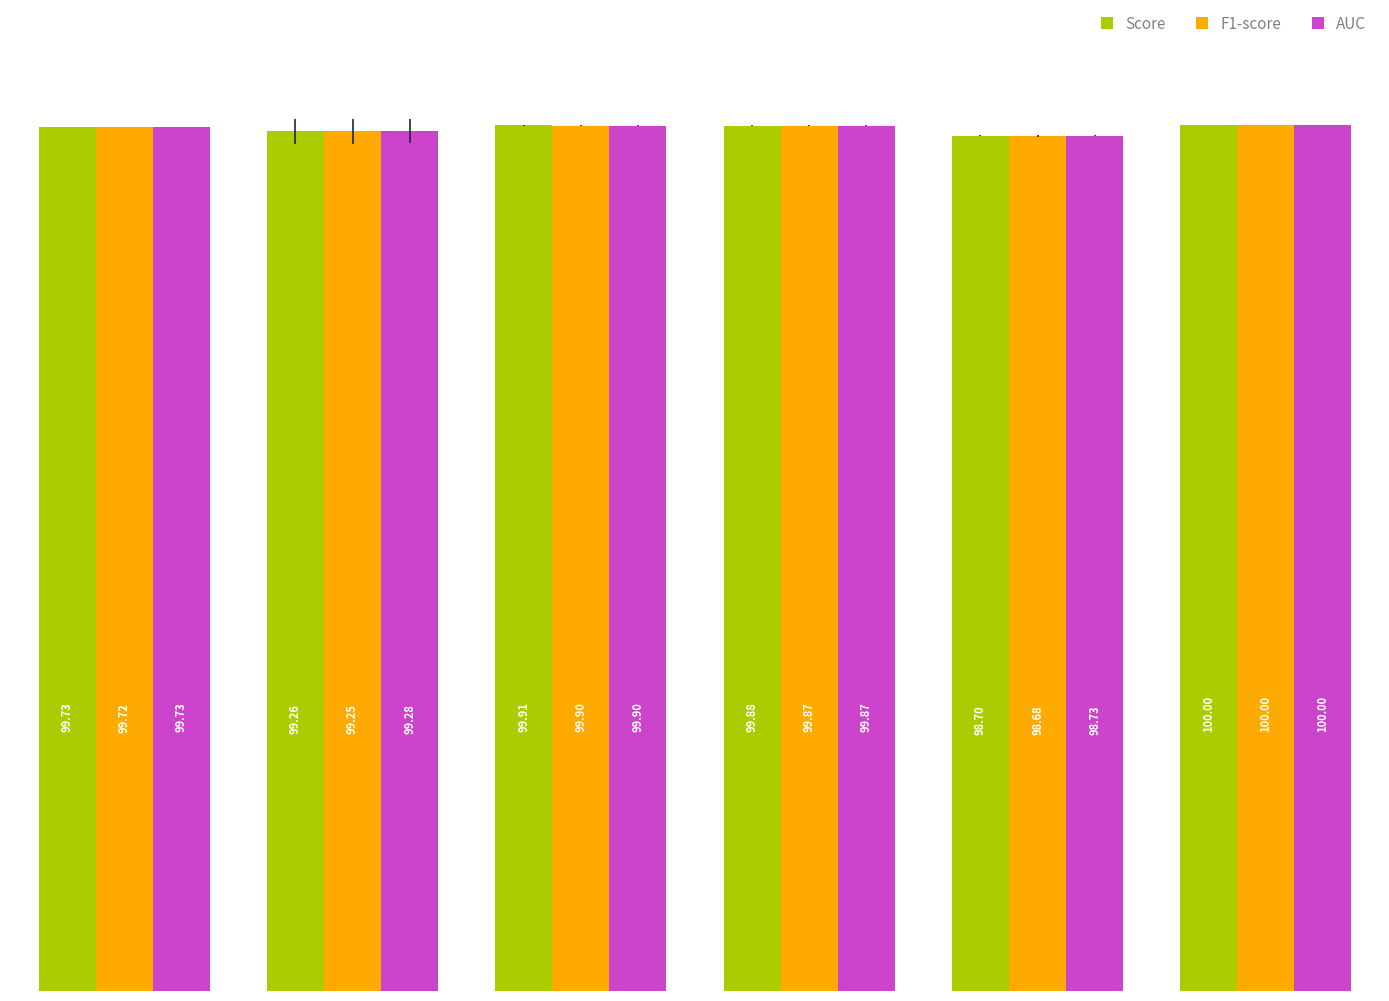

What is the minimum value for Score?

98.7